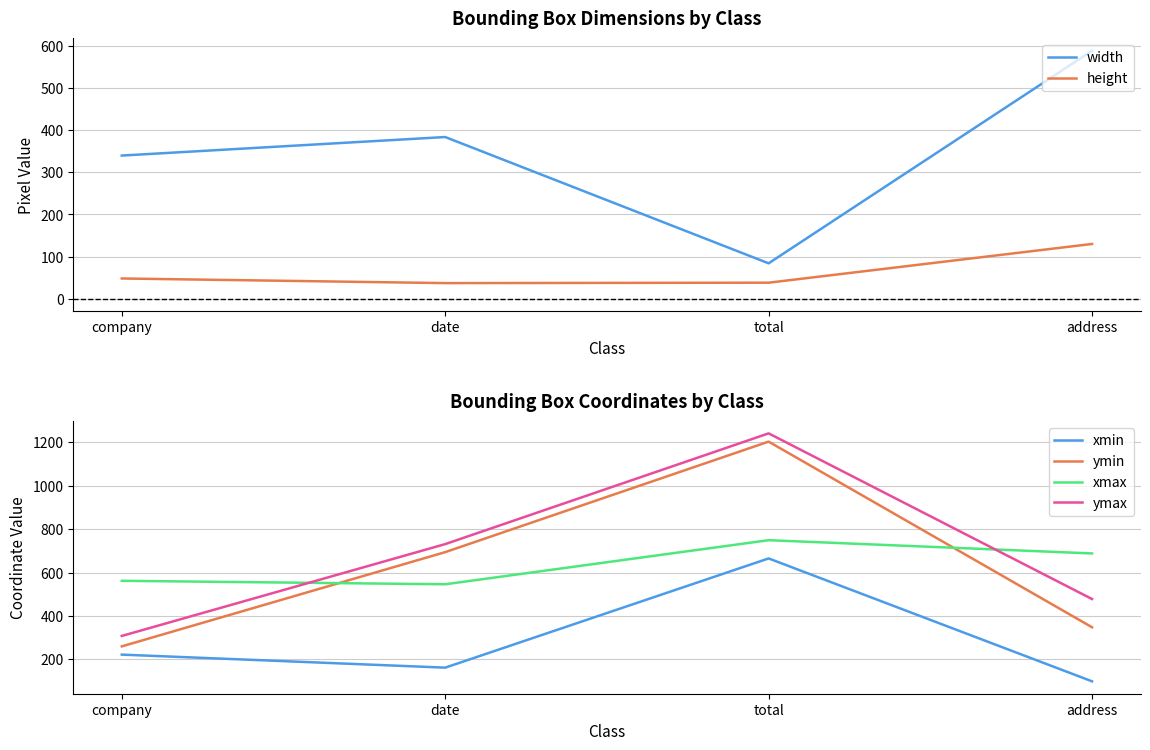

True or false: xmax and ymin intersect in this chart.

True